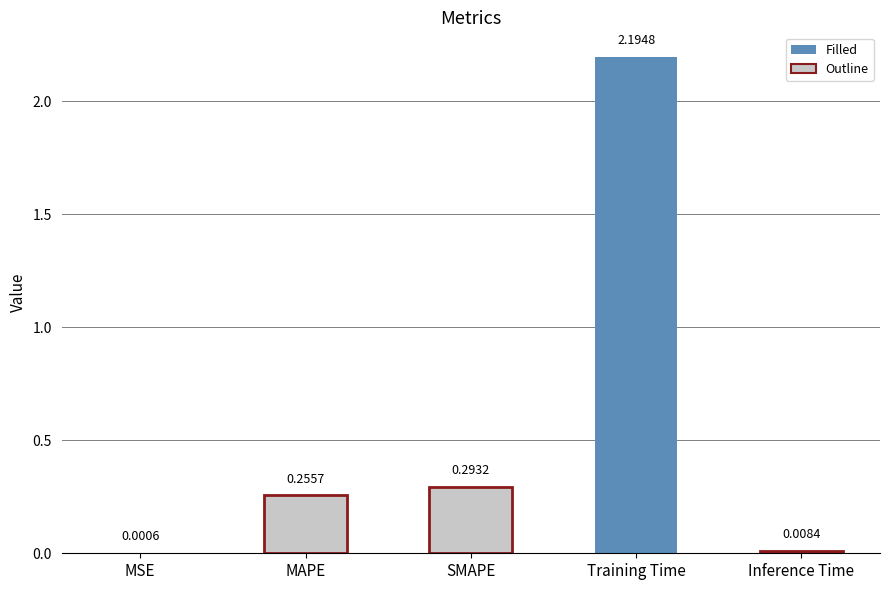

Which has a higher value, SMAPE or Training Time?

Training Time